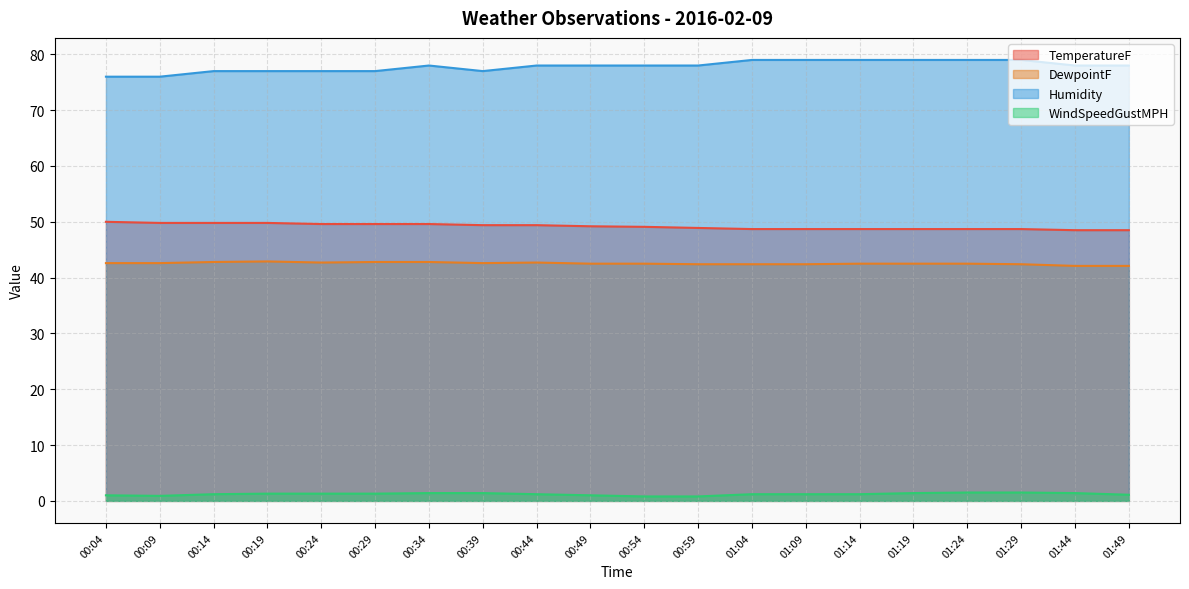

What is the maximum value for DewpointF?

42.9